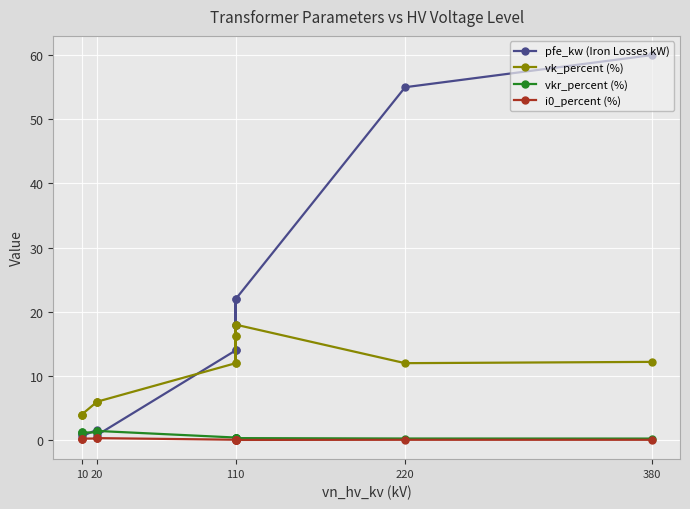

How many distinct data groups are displayed?

4